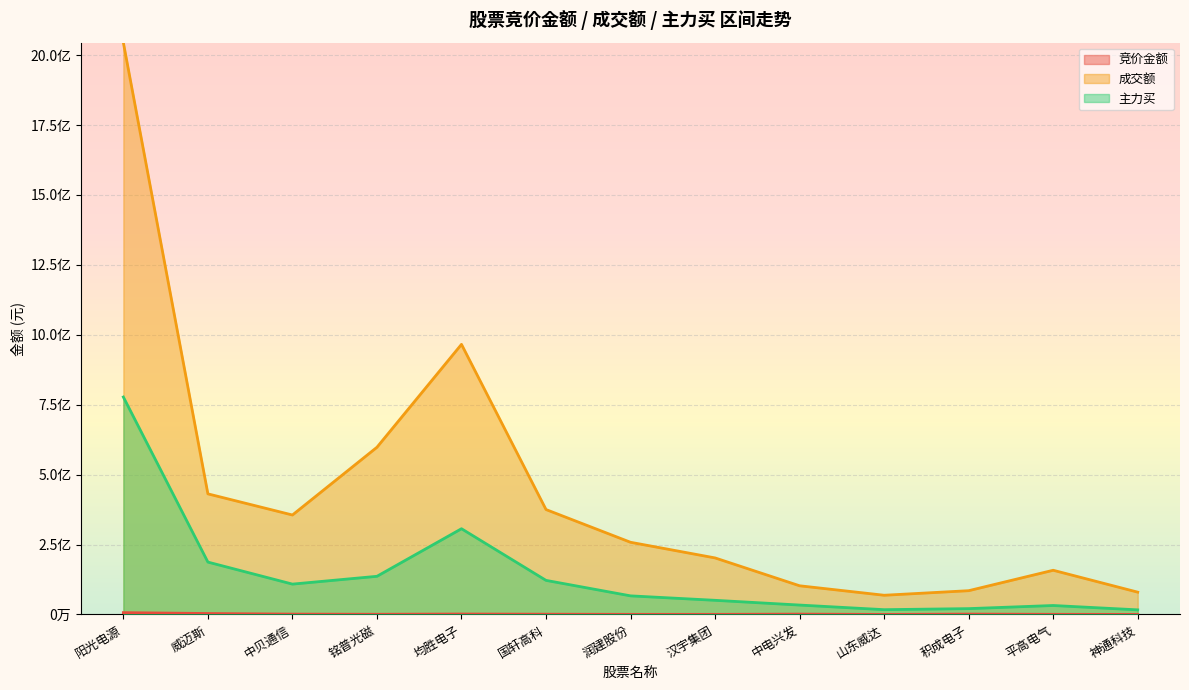

Reading right to left, extract all data points from this chart.

竞价金额: 165990	522368	1332943	129360	1240928	377880	390880	931970	1552054	685256	1228218	3378231	6511680
成交额: 79753182	158055983	85034824	68700160	102561550	202188482	258095928	375134586	965853127	597922028	355657557	431262801	2044787875
主力买: 16495894	32035124	20870513	17138495	33632896	50598907	66532218	121887537	306590834	136452452	108525241	187282119	777522079